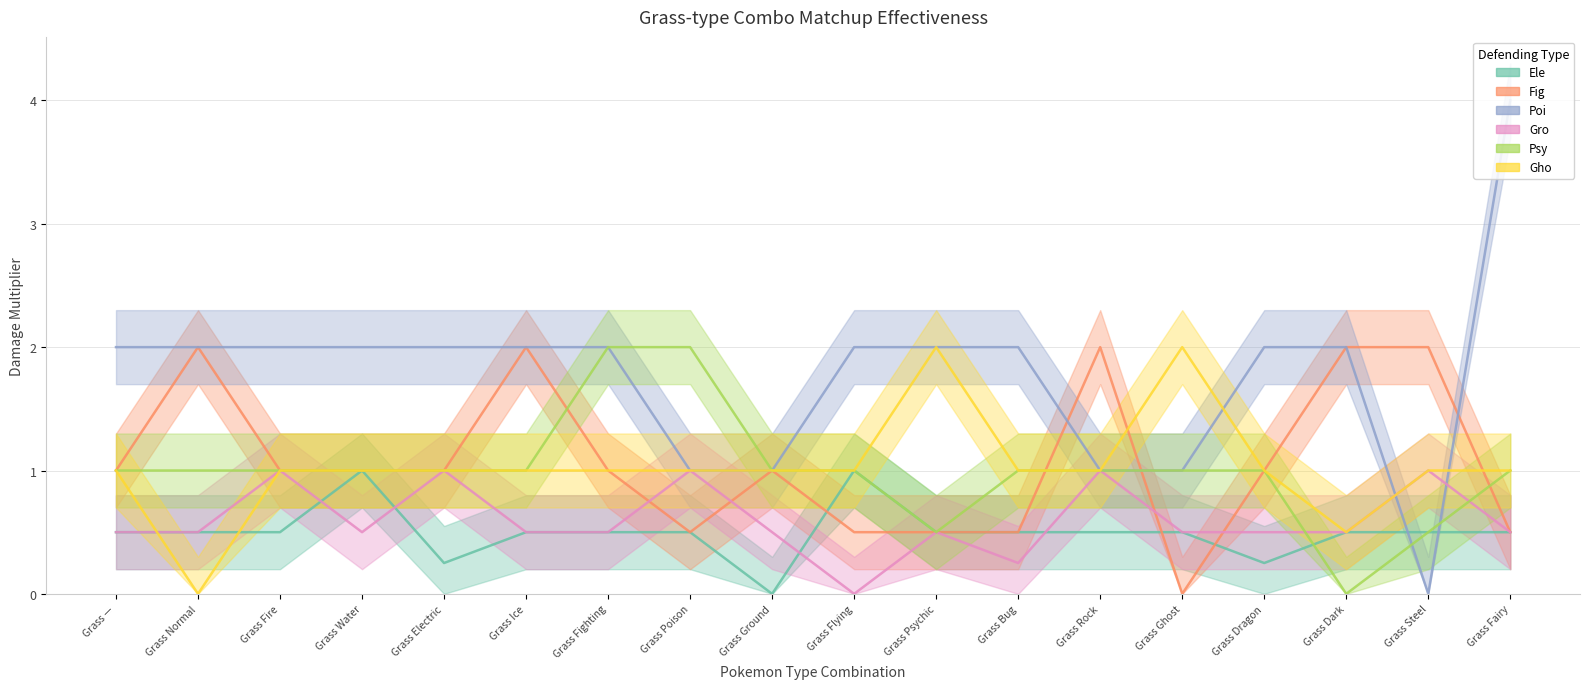

What is the sum of all Gro values?

10.8